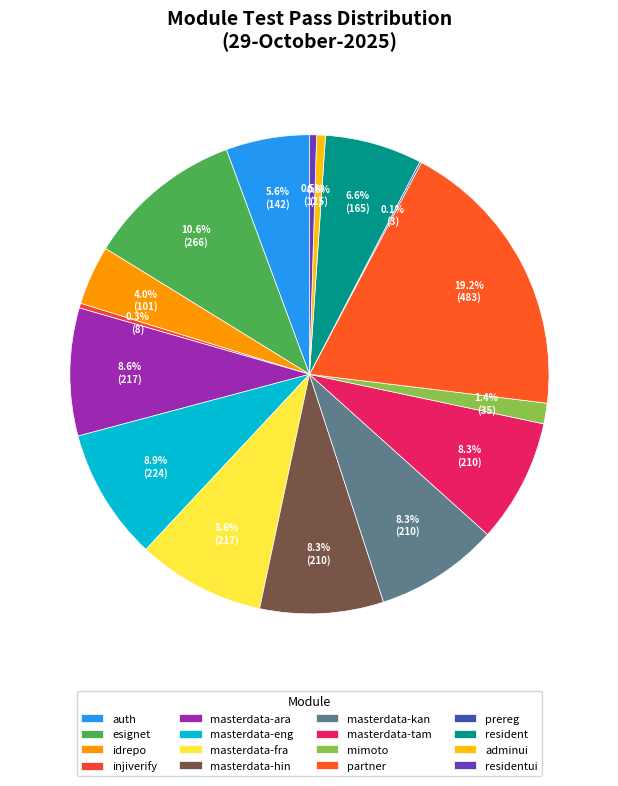

Is there any slice that represents more than half of the pie?

No